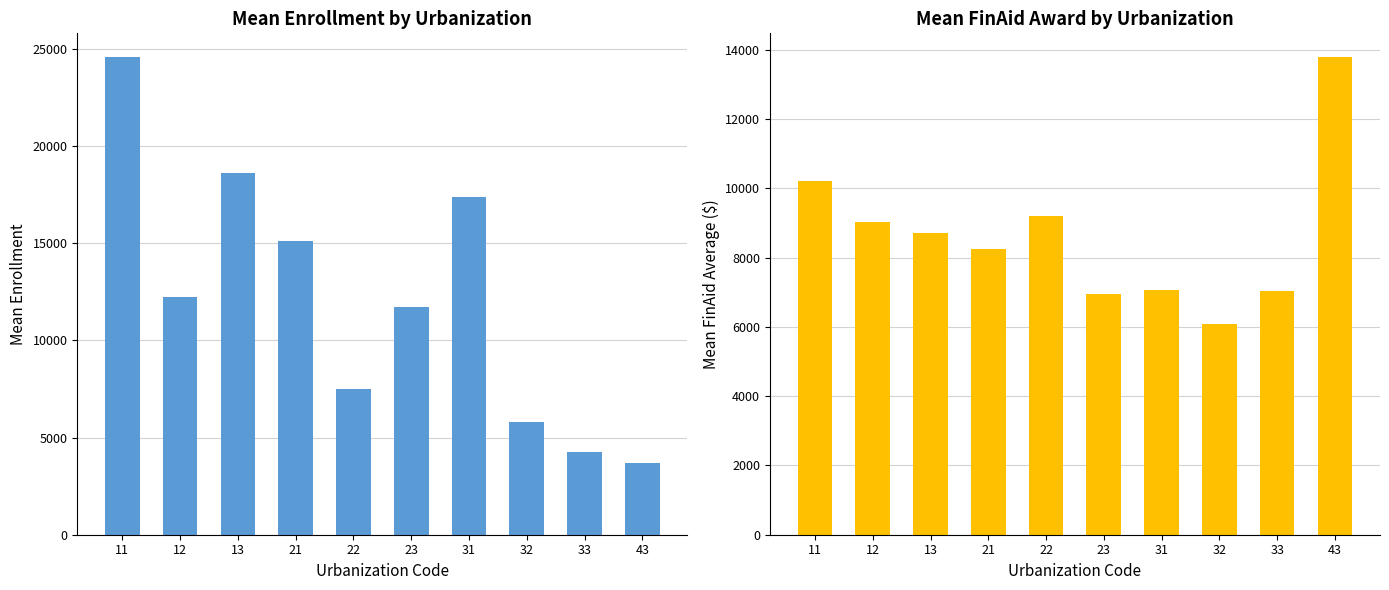

Rank the categories by FinAidAvg value from lowest to highest.

32, 23, 33, 31, 21, 13, 12, 22, 11, 43